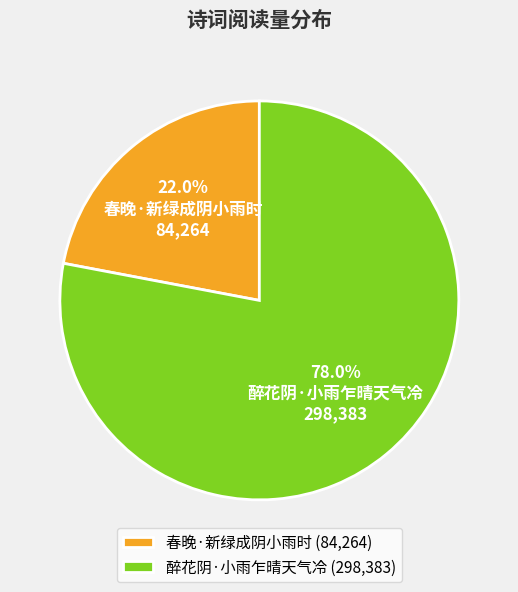

What percentage is the 春晚·新绿成阴小雨时 slice, to the nearest percent?

22%